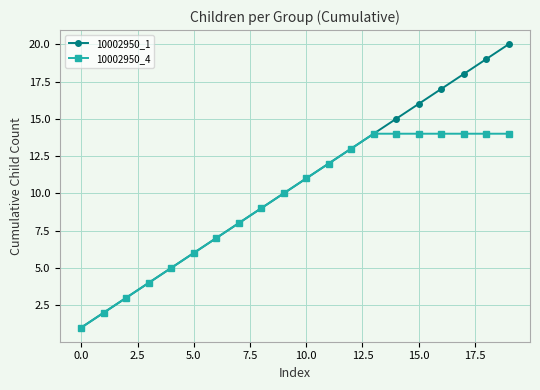

What is the value of the 10002950_4 point at the 15th from the left?

14